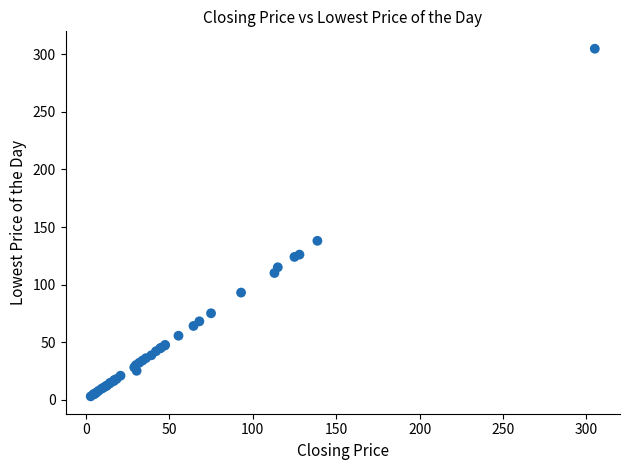

What Y value in the scatter plot is closest to 153?

138.0